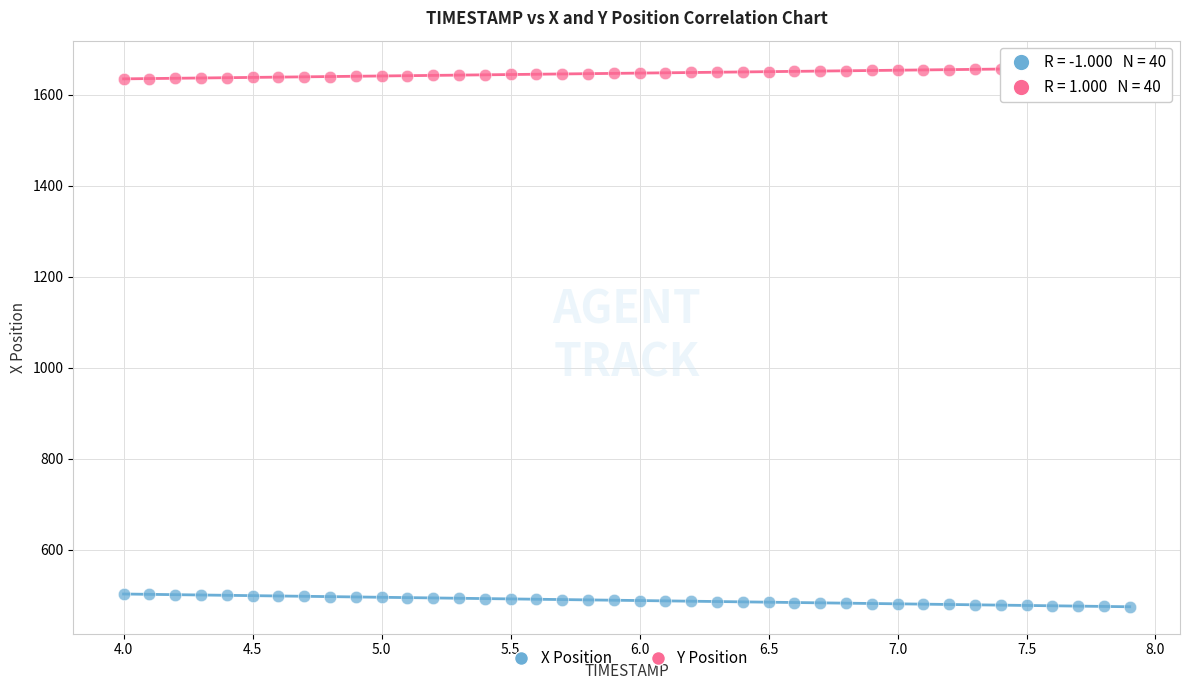

Across all data points, what is the range of Y values (max minus min)?

1183.5